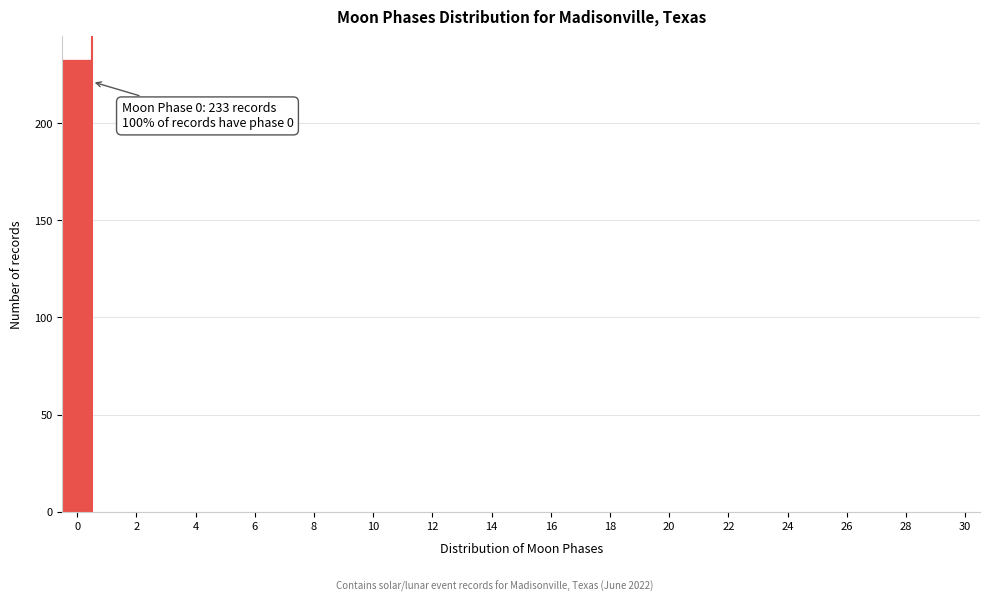

Which range on the x-axis has the tallest bar?

-0.5 to 0.5